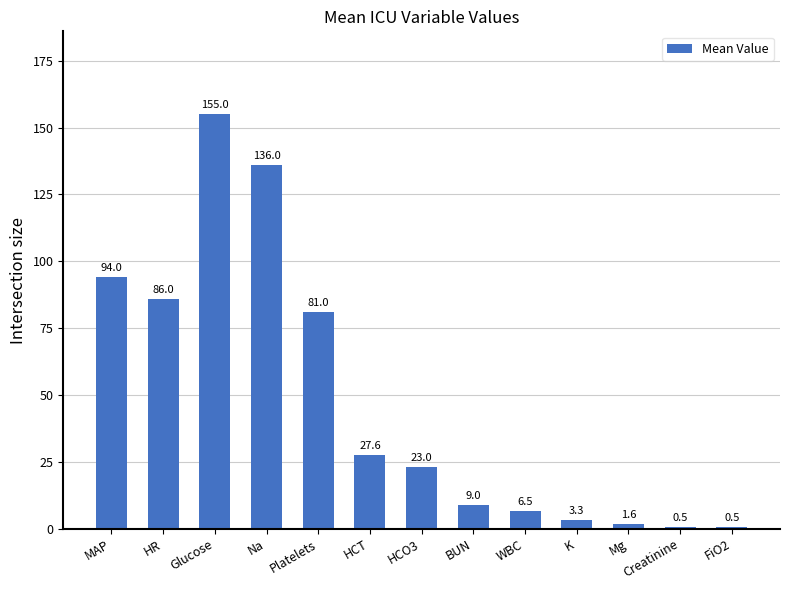

What is the change in value from Glucose to WBC?

-148.5